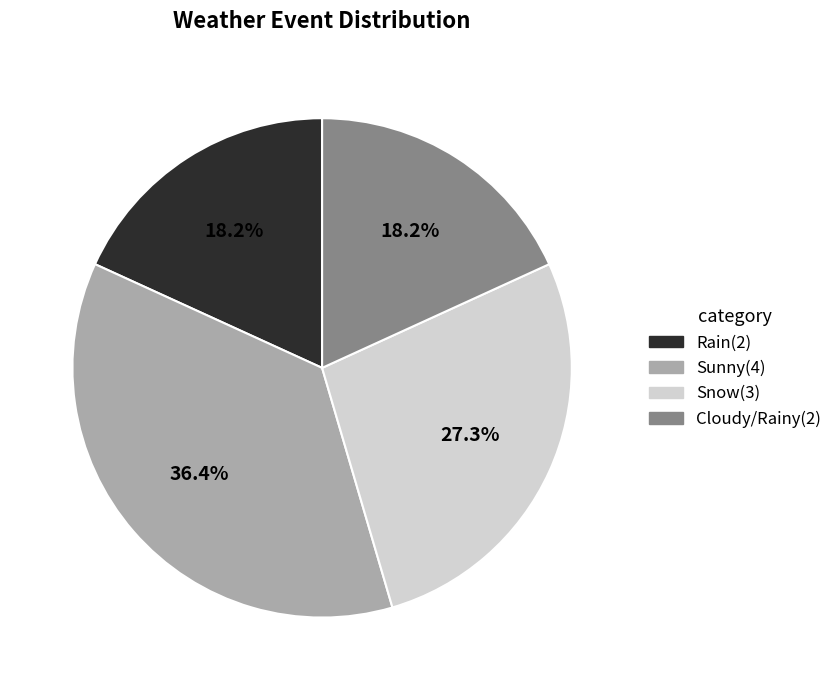

To the nearest percent, what is the difference between the largest and smallest slice percentages?

18%